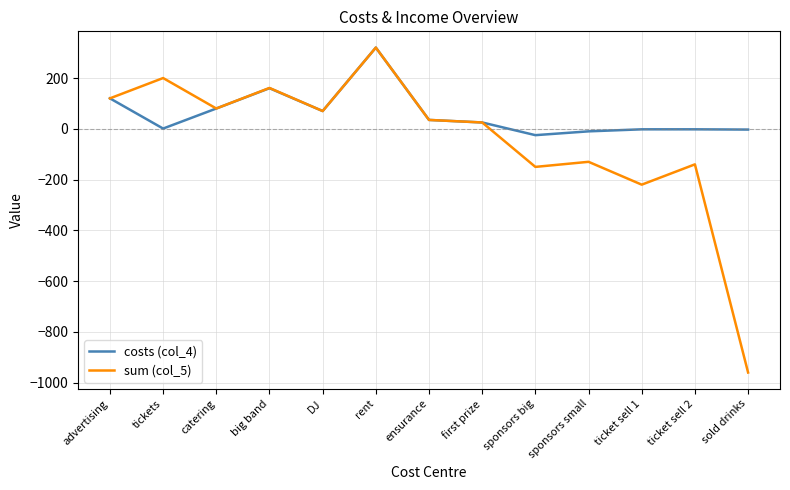

At which label is sum (col_5) closest to -320?

ticket sell 1